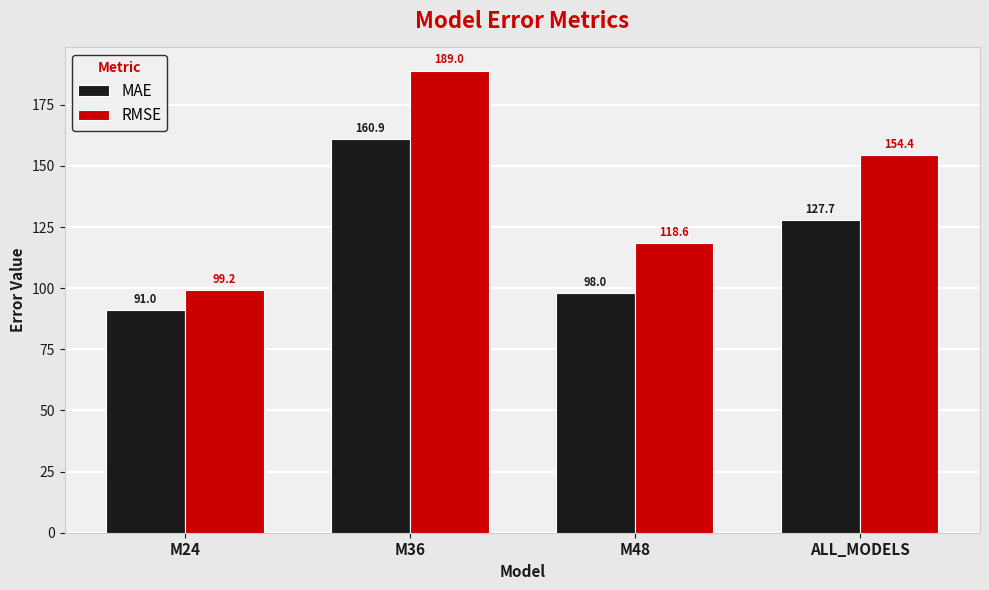

What is the difference between the maximum and minimum values in the RMSE series?

89.8